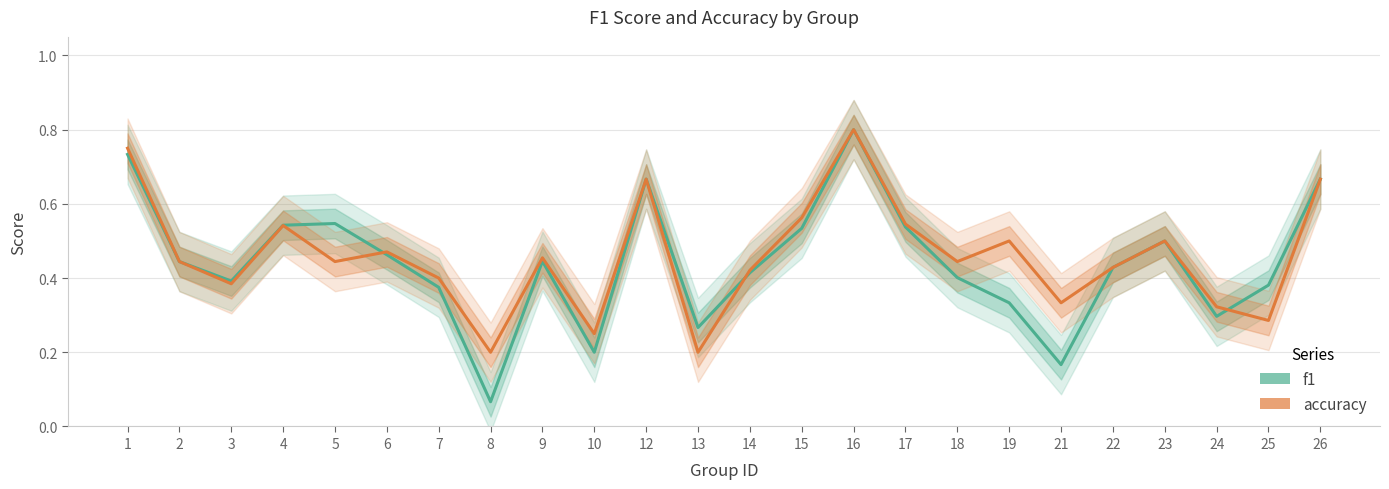

What is the lowest value of the accuracy series?

0.2